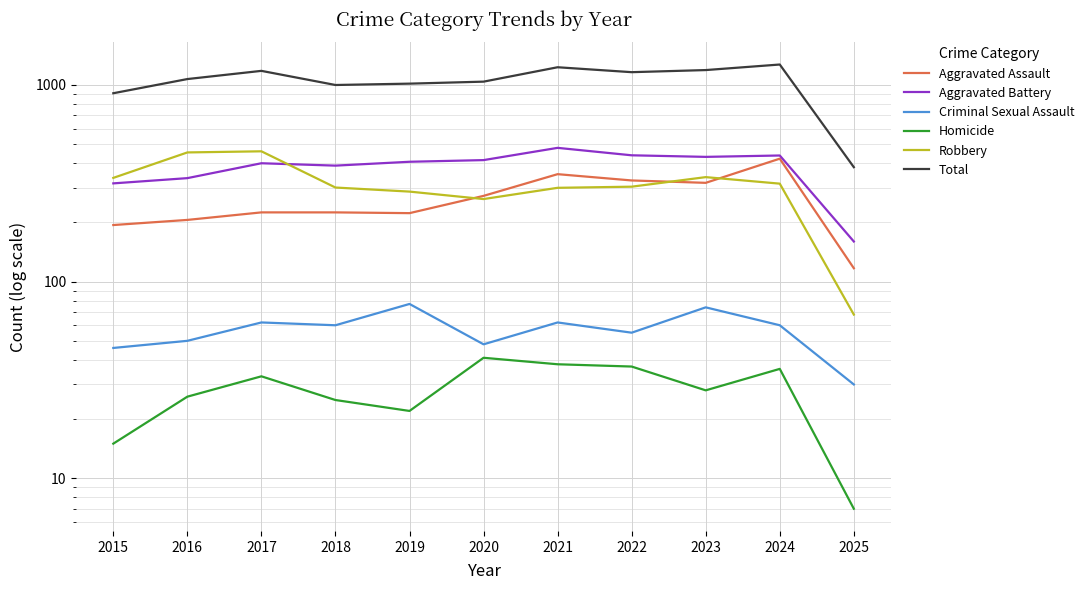

What is the minimum value shown in the chart?

7